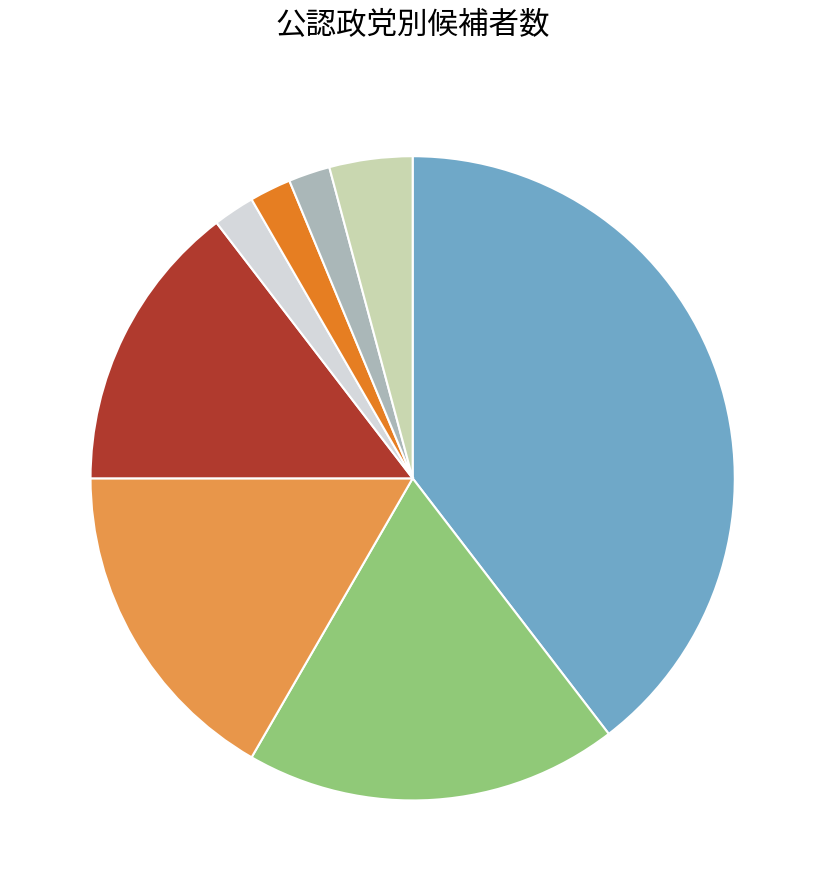

Is there any slice that represents more than half of the pie?

No